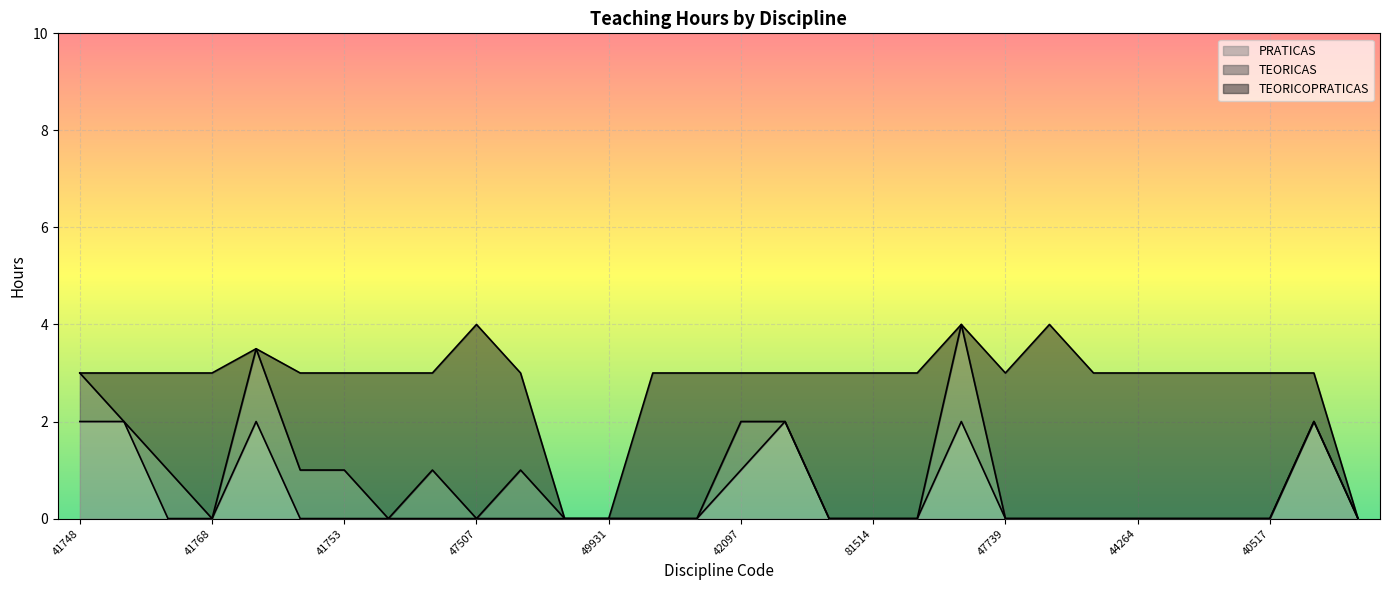

Does the chart display data point markers on the line(s)?

No